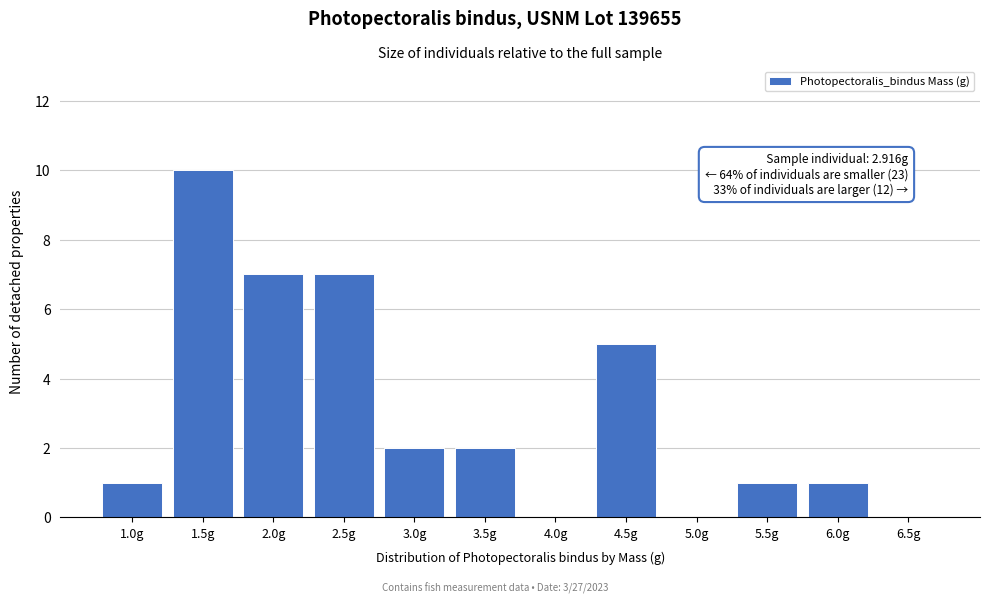

Reading left to right, what are all the values shown in this chart?

1.0g=1	1.5g=10	2.0g=7	2.5g=7	3.0g=2	3.5g=2	4.0g=0	4.5g=5	5.0g=0	5.5g=1	6.0g=1	6.5g=0